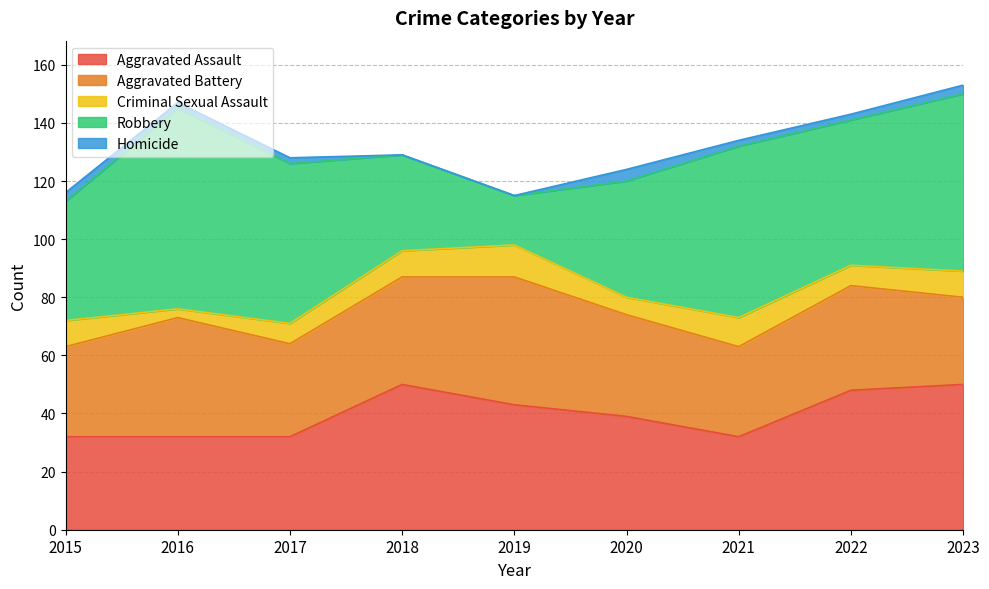

True or false: Robbery and Homicide intersect in this chart.

False